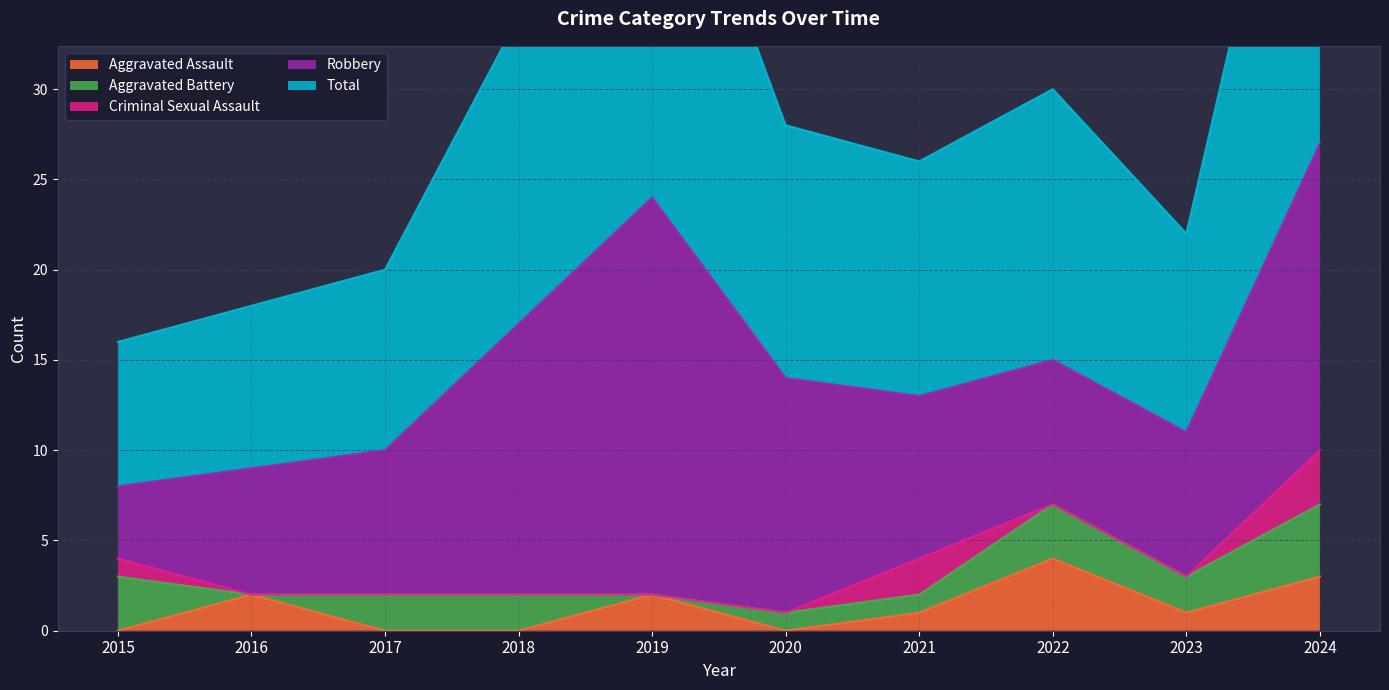

What are all the series names shown in the legend?

Aggravated Assault, Aggravated Battery, Criminal Sexual Assault, Robbery, Total